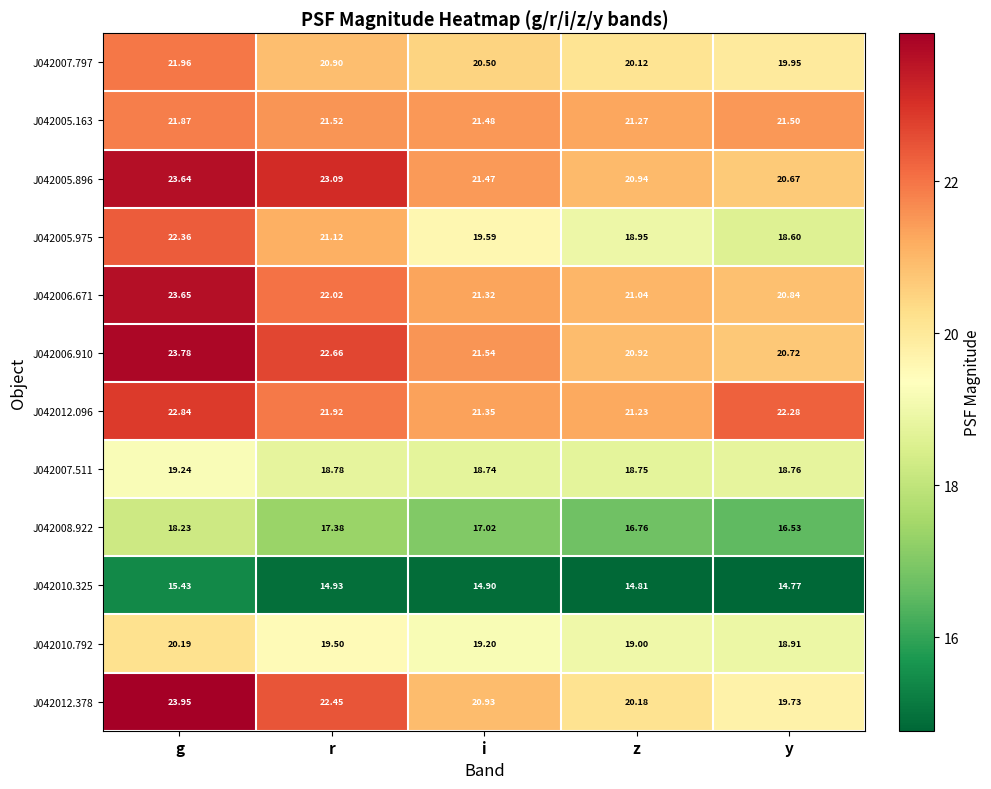

Which category has the highest value across all series?

g